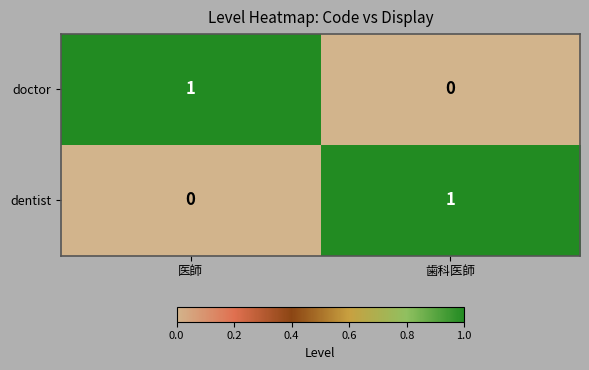

Reading left to right, what are all the values shown in this chart?

doctor: 医師=1	歯科医師=0
dentist: 医師=0	歯科医師=1